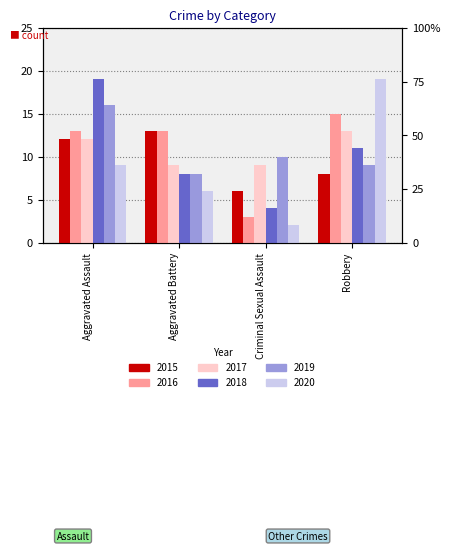

How many values in the 2020 series are below 9?

2